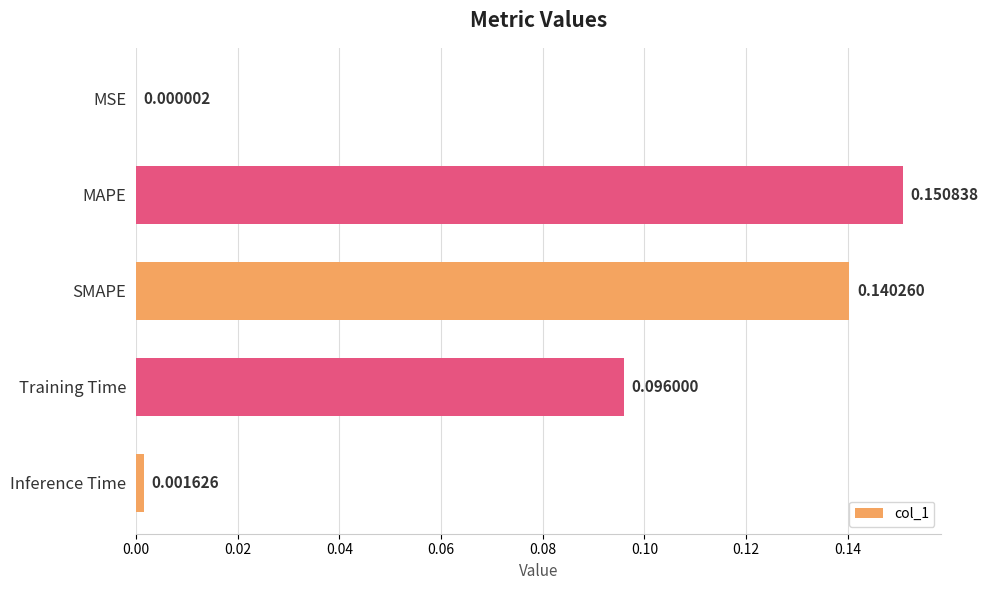

Where is the data nearest to the value 0?

MSE